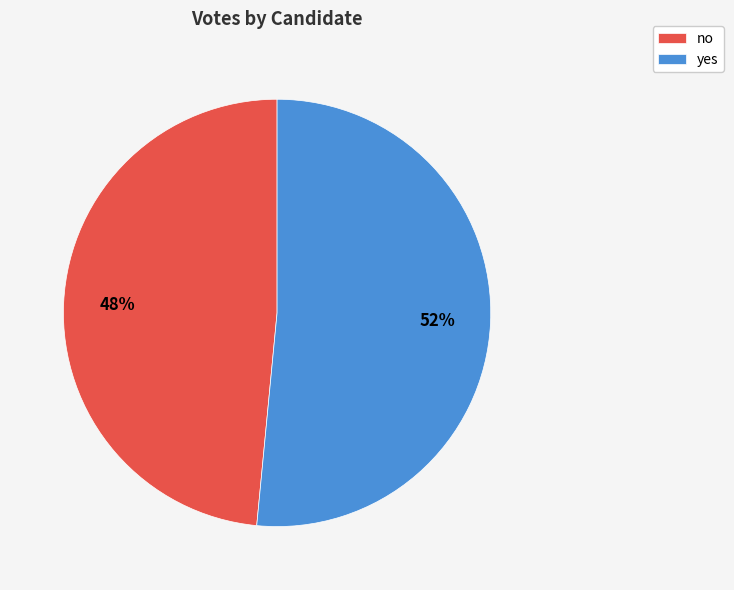

How many slices are in this pie chart?

2